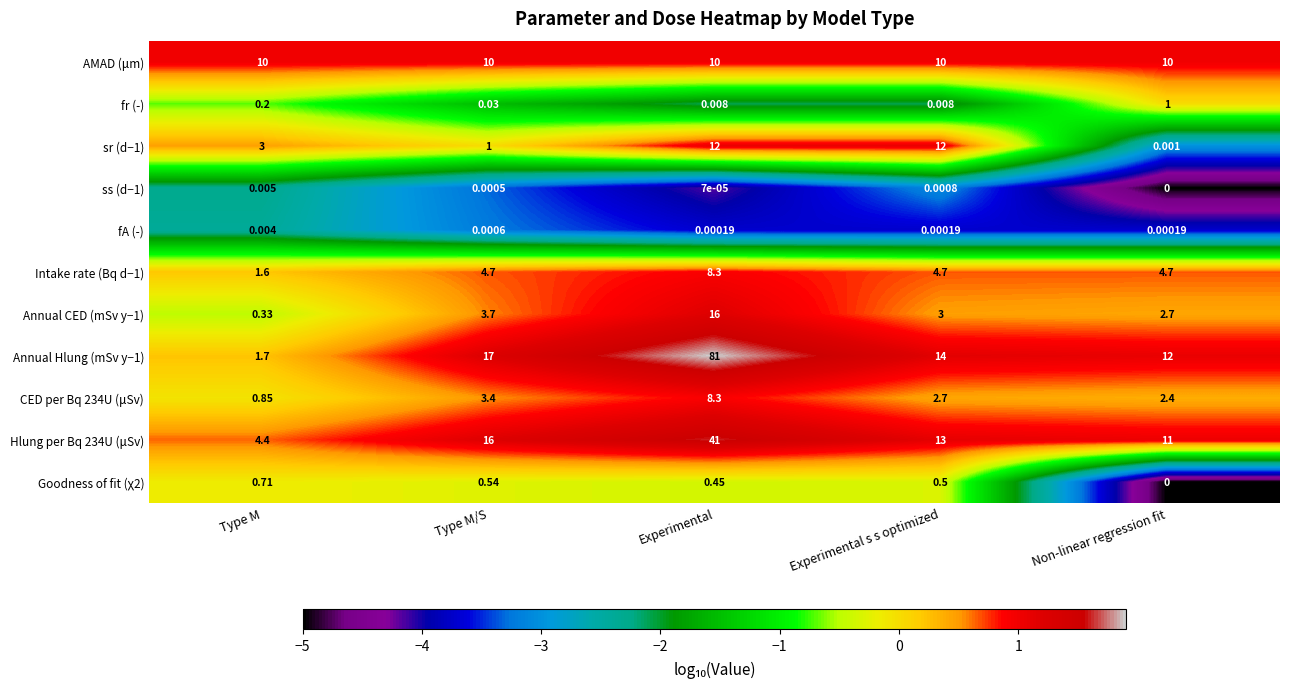

At which category is the sum across all series the highest?

Experimental